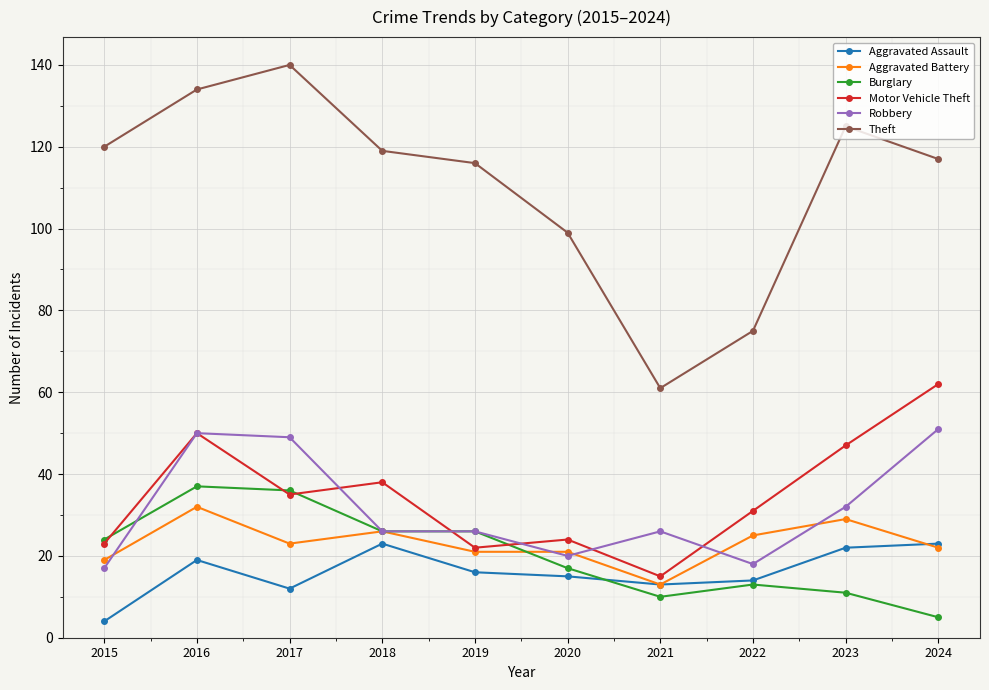

True or false: Burglary and Motor Vehicle Theft cross at least once.

True